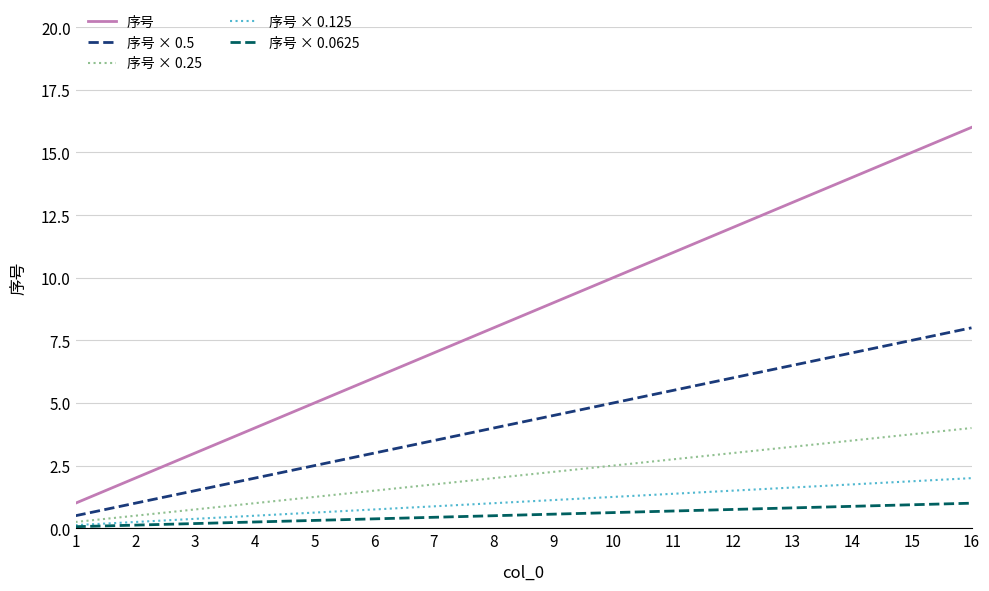

What is the smallest value displayed?

0.1